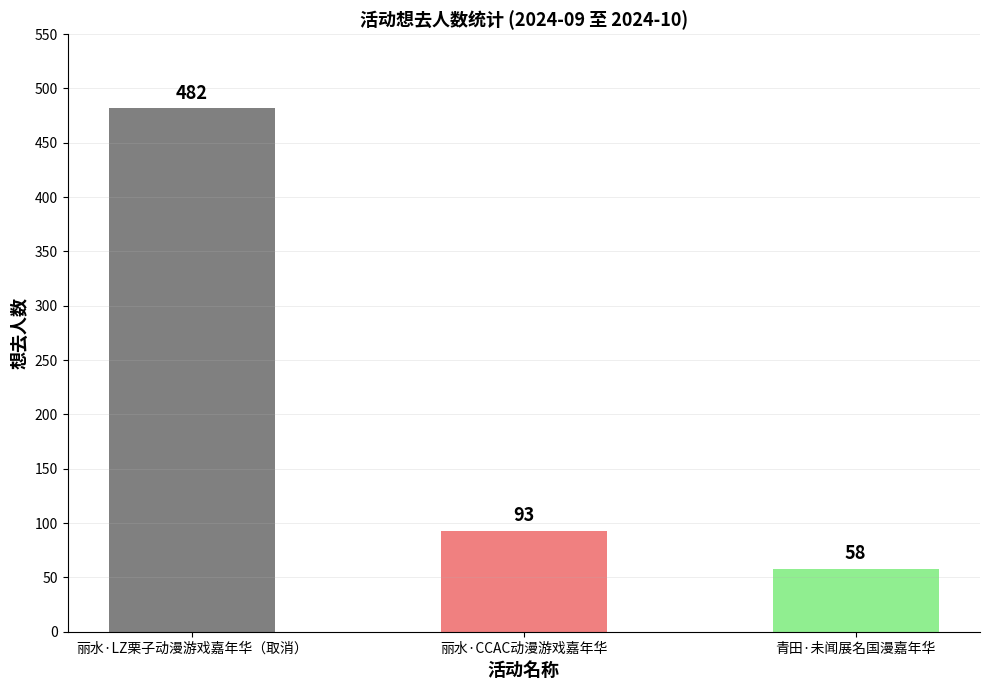

Where is the data nearest to the value 270?

丽水·CCAC动漫游戏嘉年华